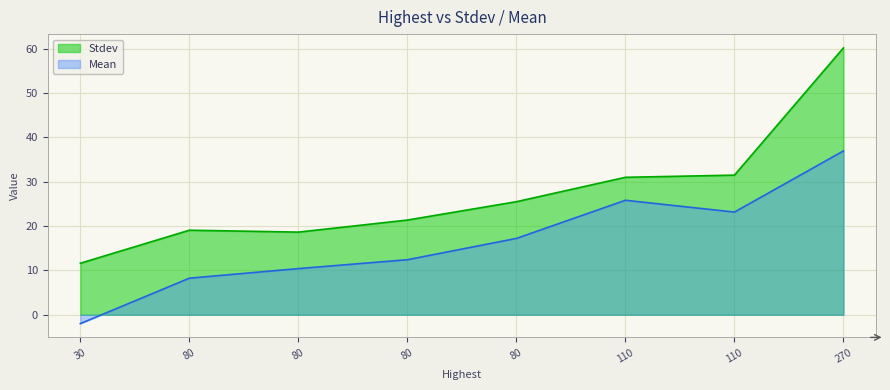

At how many categories does at least one series exceed 44?

1